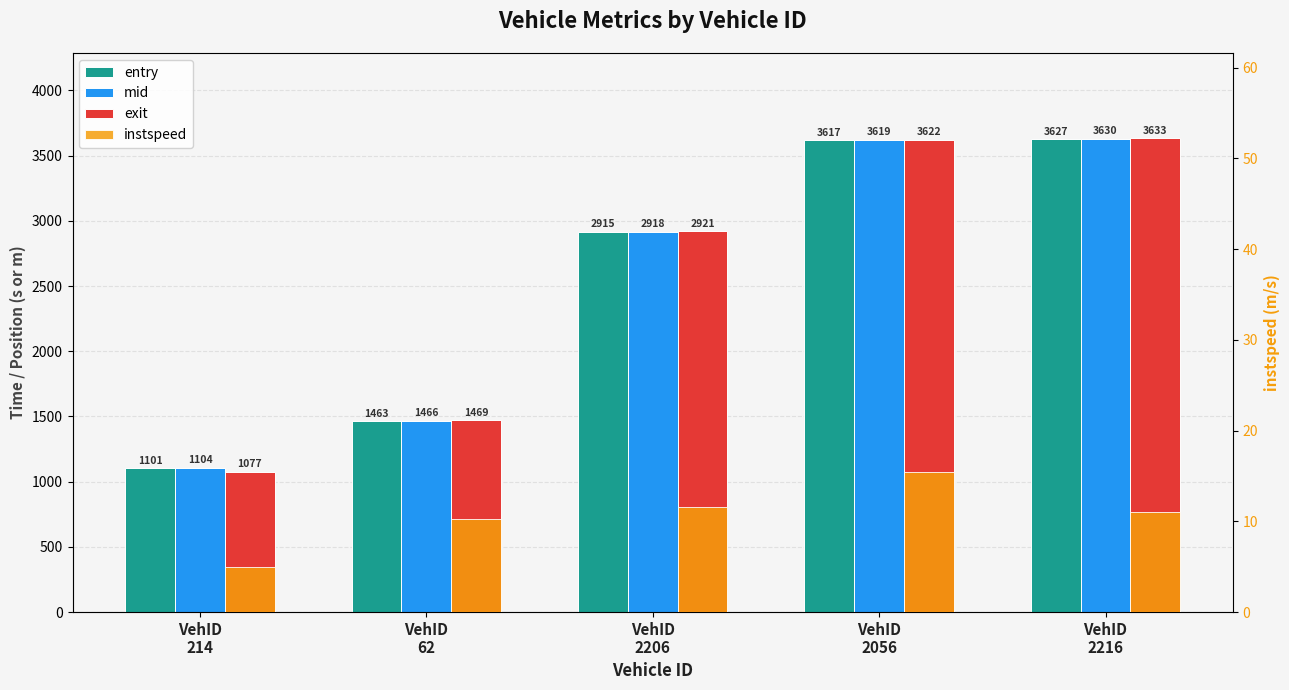

Is the value of exit at VehID
2056 greater than the value of mid at VehID
214?

Yes